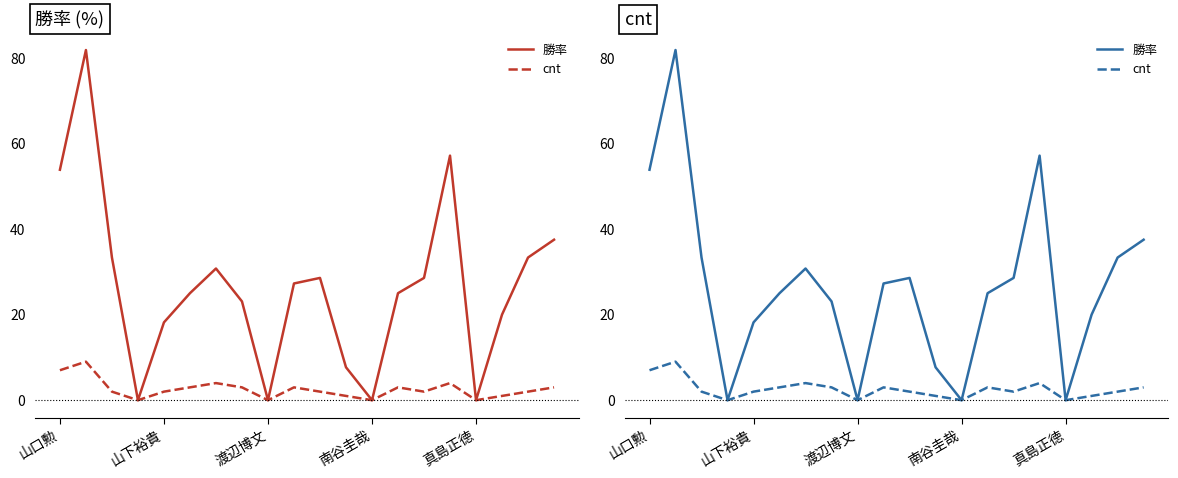

Which series has the largest total across all categories?

勝率